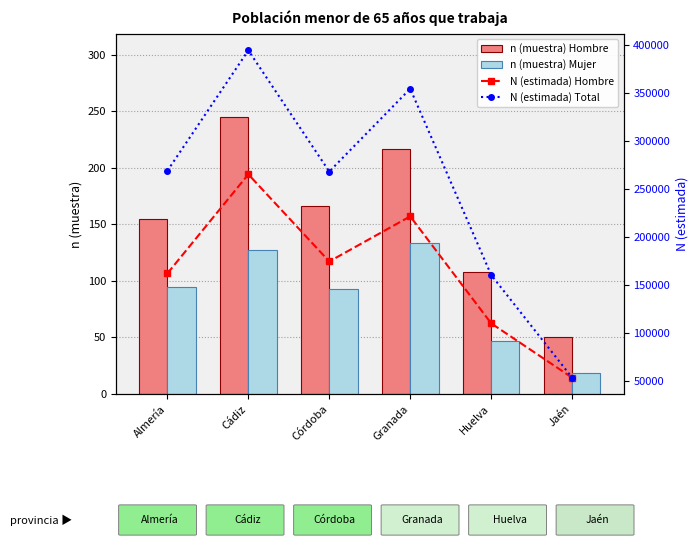

What is the sum of the n (muestra) Mujer values at Almería and Córdoba?

188